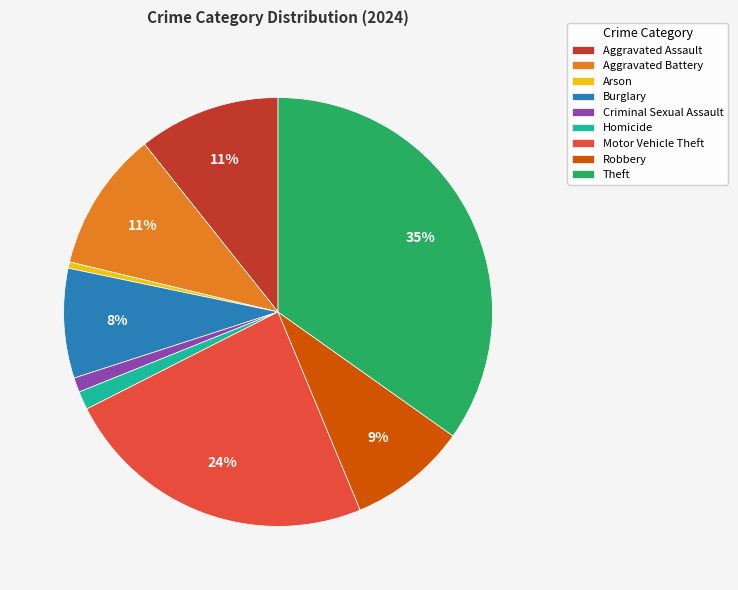

Is Aggravated Assault the majority of the pie?

No